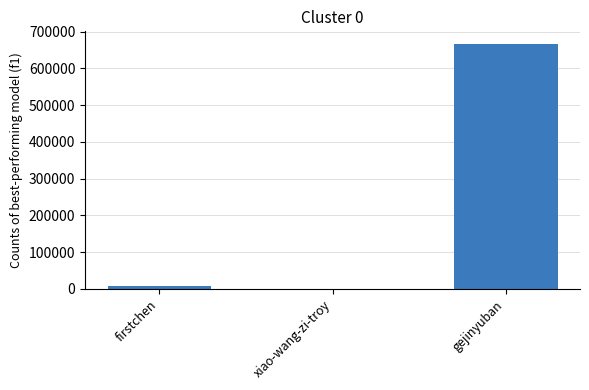

What is the sum of all values?

675254